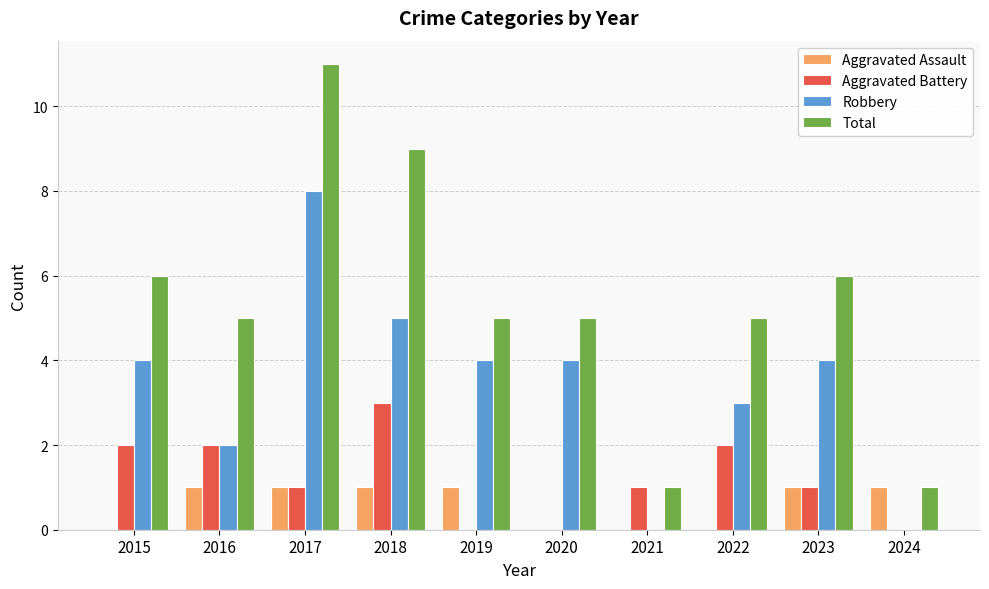

Count the number of data series in this chart.

4